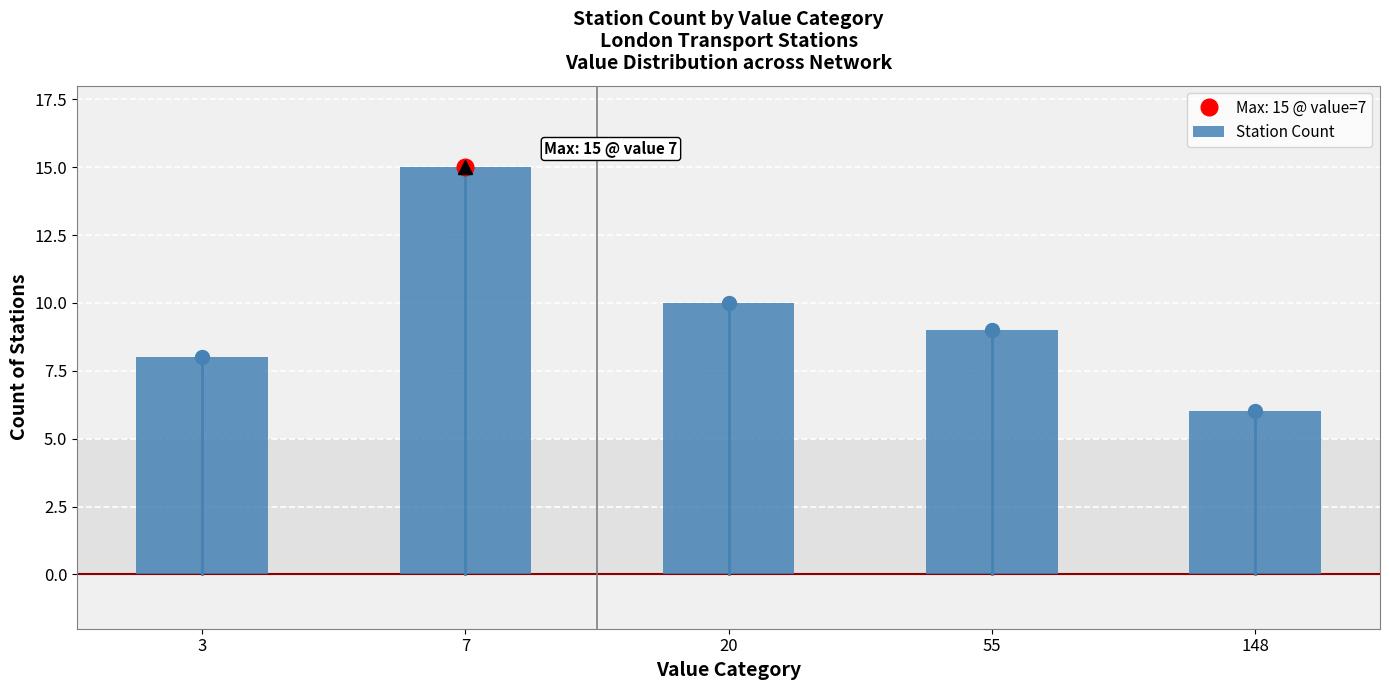

What value does the data have at 55?

9